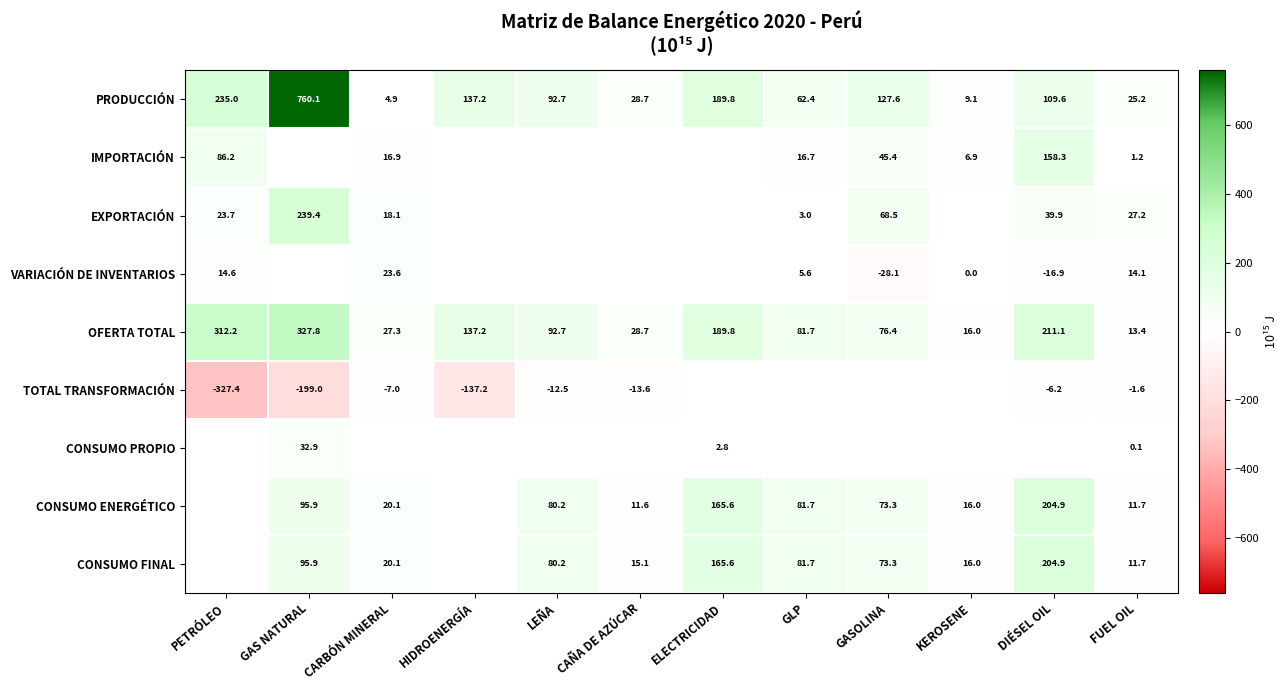

At how many categories does at least one series exceed -317?

12